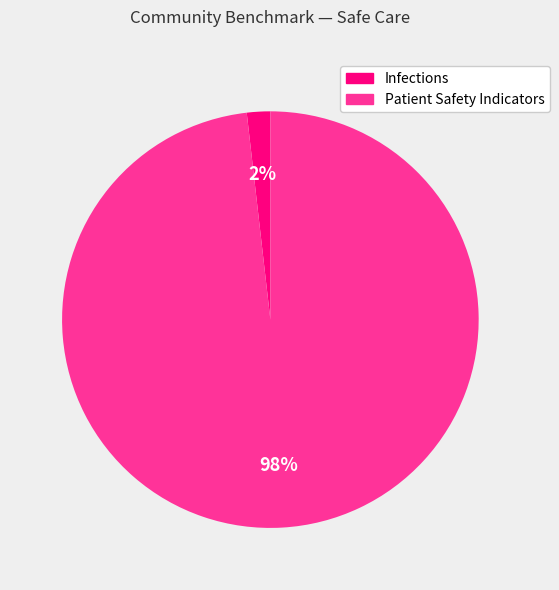

Does any single category account for the majority?

Yes